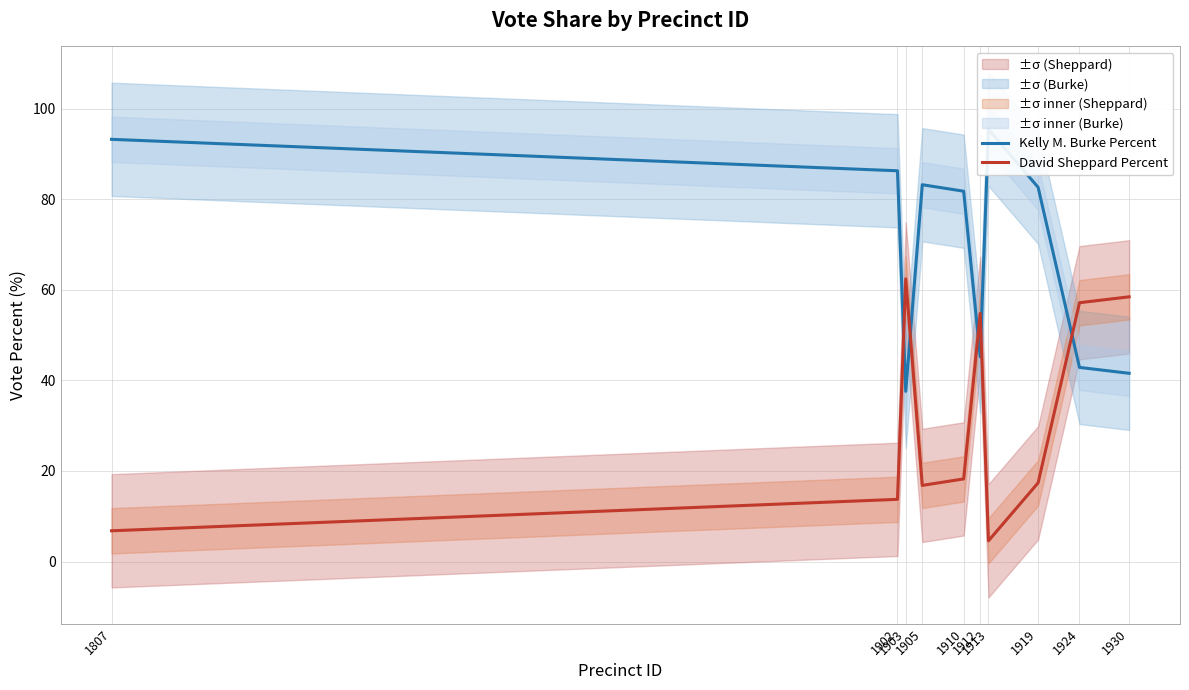

What is the sum of all Kelly M. Burke Percent values?

689.6